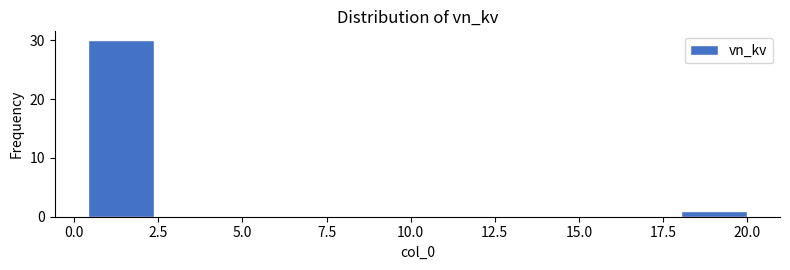

Around what value on the x-axis is the tallest bar? Give the approximate position of its centre, as read against the axis.

1.5